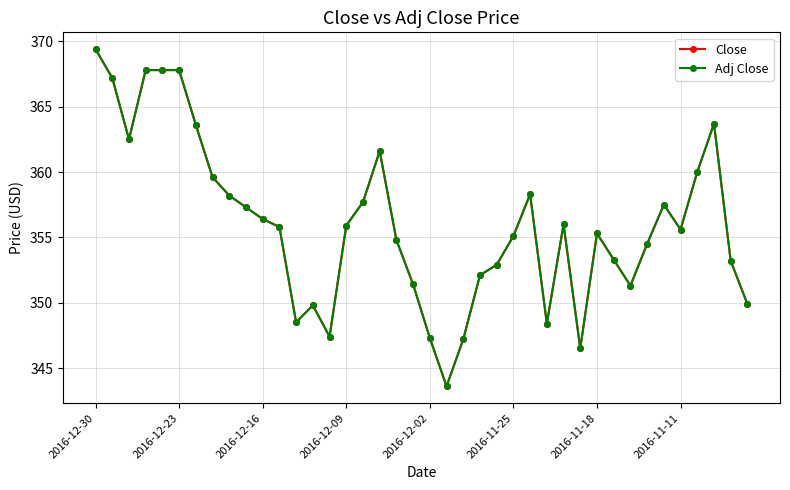

What is the value of the Adj Close point at the 17th from the left?

357.7